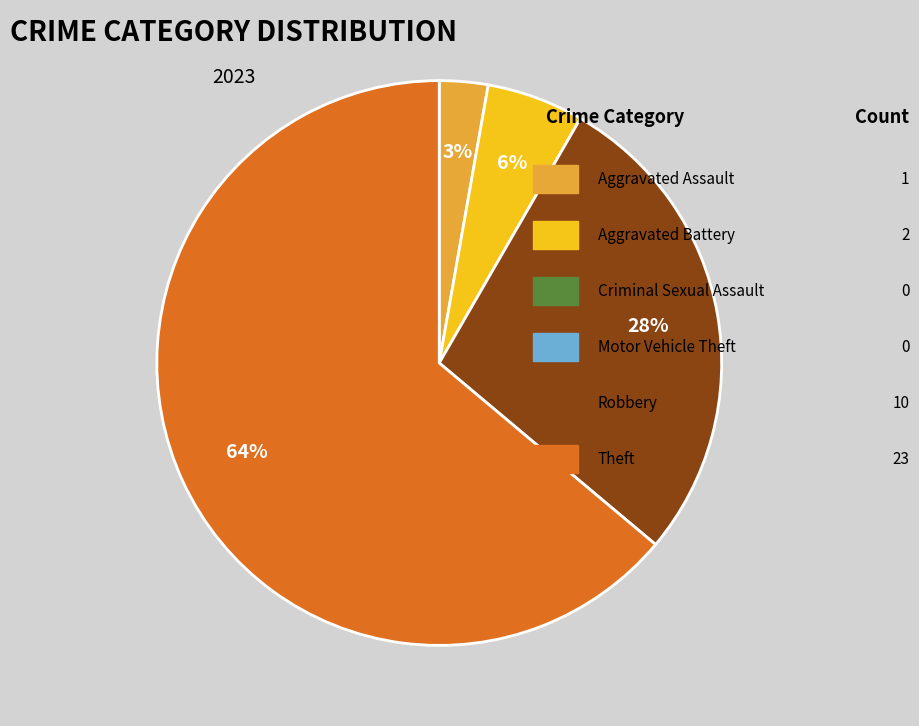

How many slices are in this pie chart?

4